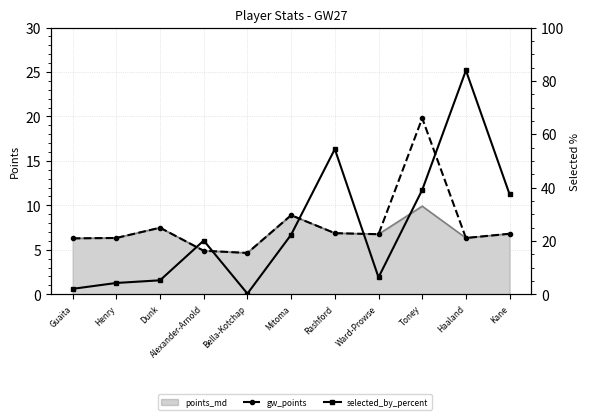

What is the approximate value of selected_by_percent at Alexander-Arnold?

20.1